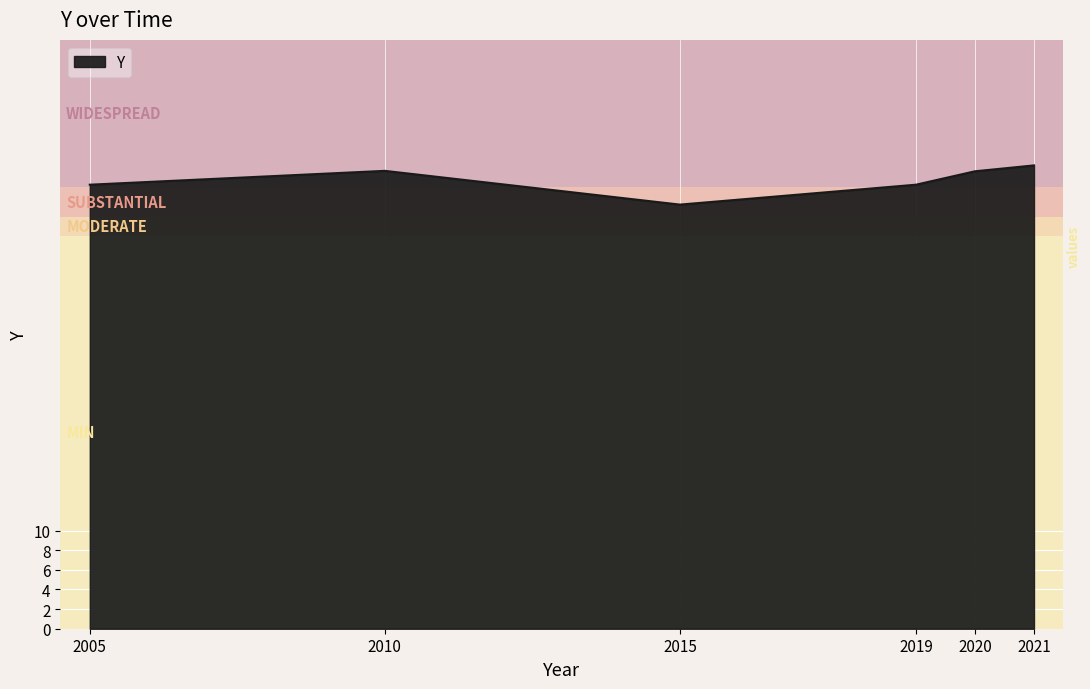

What is the difference between the maximum and minimum values?

4.0